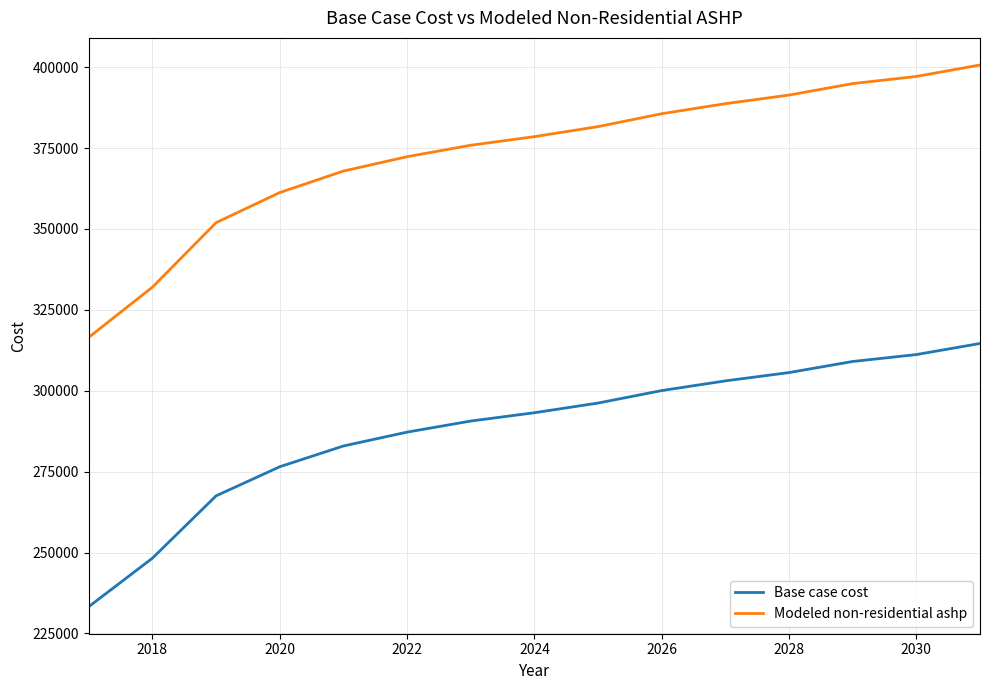

True or false: Base case cost and Modeled non-residential ashp cross at least once.

False